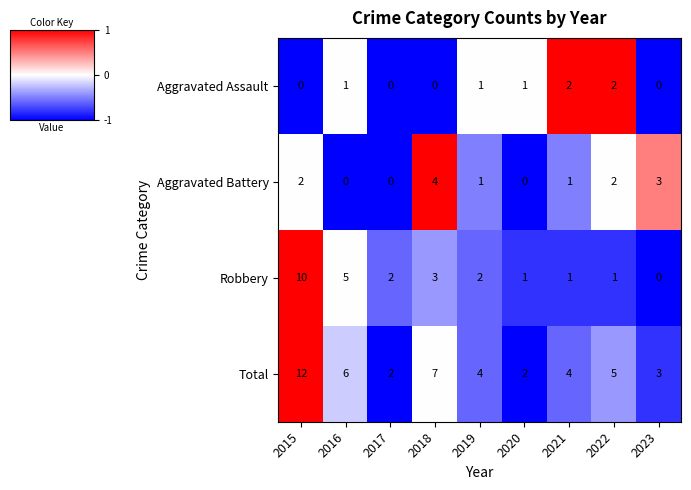

Count the Total values in the range 3 to 6.

5